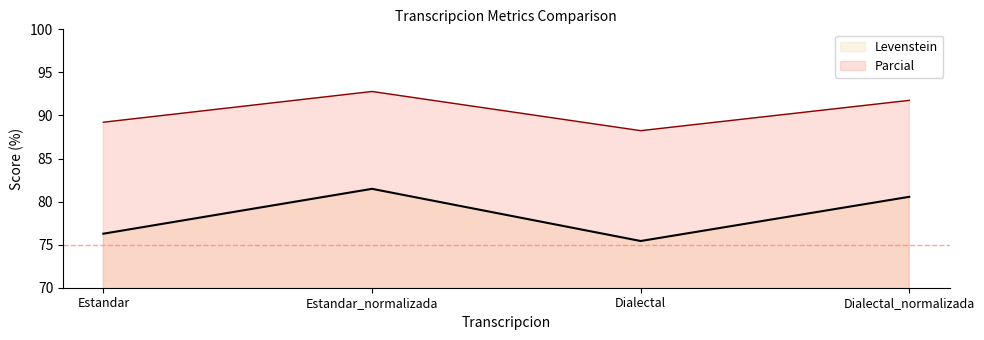

What is the sum of the Parcial values at Dialectal and Estandar_normalizada?

181.0